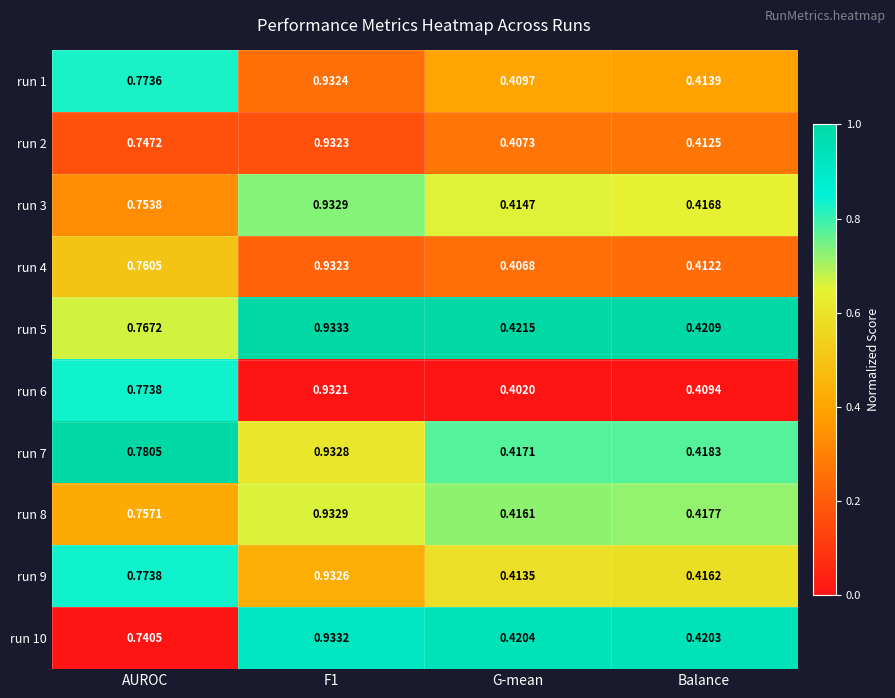

At which label is run 1 closest to 0?

G-mean